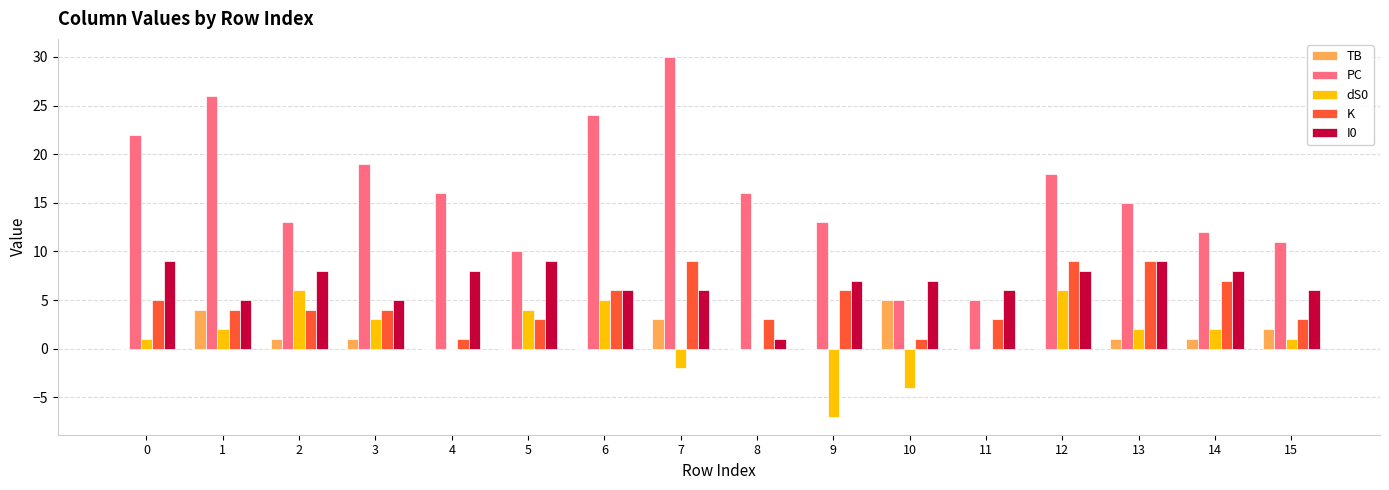

Reading left to right, extract all data points from this chart.

TB: 0=0	1=4	2=1	3=1	4=0	5=0	6=0	7=3	8=0	9=0	10=5	11=0	12=0	13=1	14=1	15=2
PC: 0=22	1=26	2=13	3=19	4=16	5=10	6=24	7=30	8=16	9=13	10=5	11=5	12=18	13=15	14=12	15=11
dS0: 0=1	1=2	2=6	3=3	4=0	5=4	6=5	7=-2	8=0	9=-7	10=-4	11=0	12=6	13=2	14=2	15=1
K: 0=5	1=4	2=4	3=4	4=1	5=3	6=6	7=9	8=3	9=6	10=1	11=3	12=9	13=9	14=7	15=3
I0: 0=9	1=5	2=8	3=5	4=8	5=9	6=6	7=6	8=1	9=7	10=7	11=6	12=8	13=9	14=8	15=6